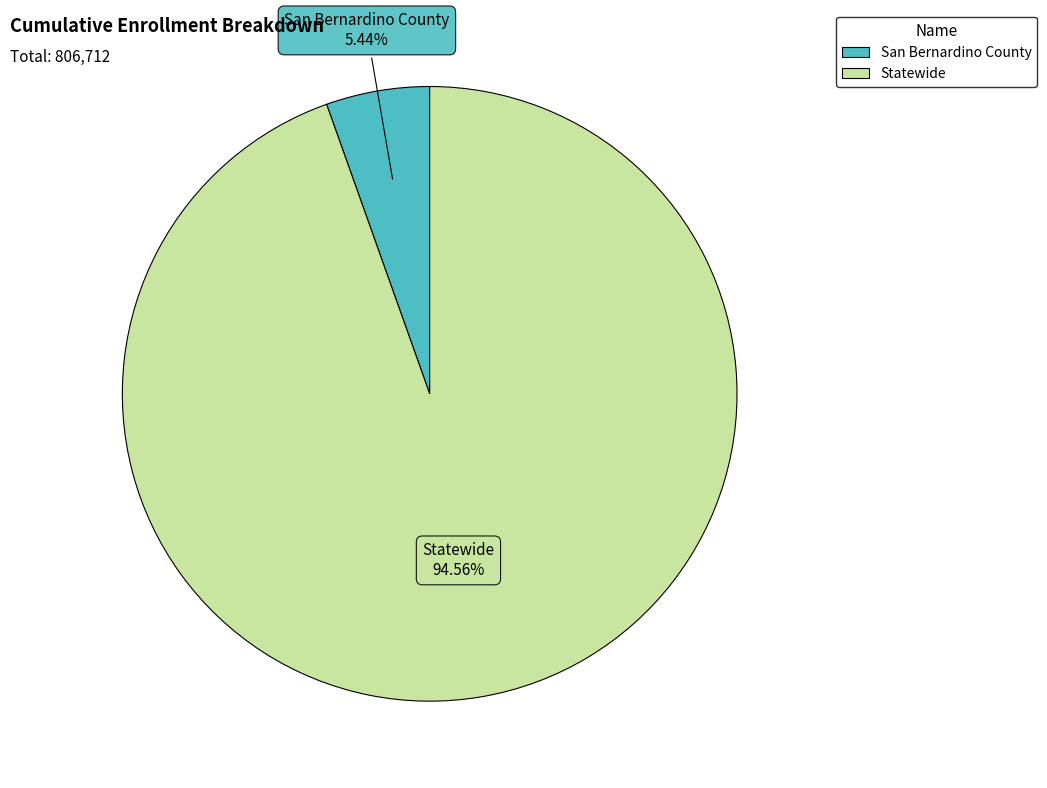

To the nearest percent, what is the difference between the San Bernardino County and Statewide slice percentages?

89%